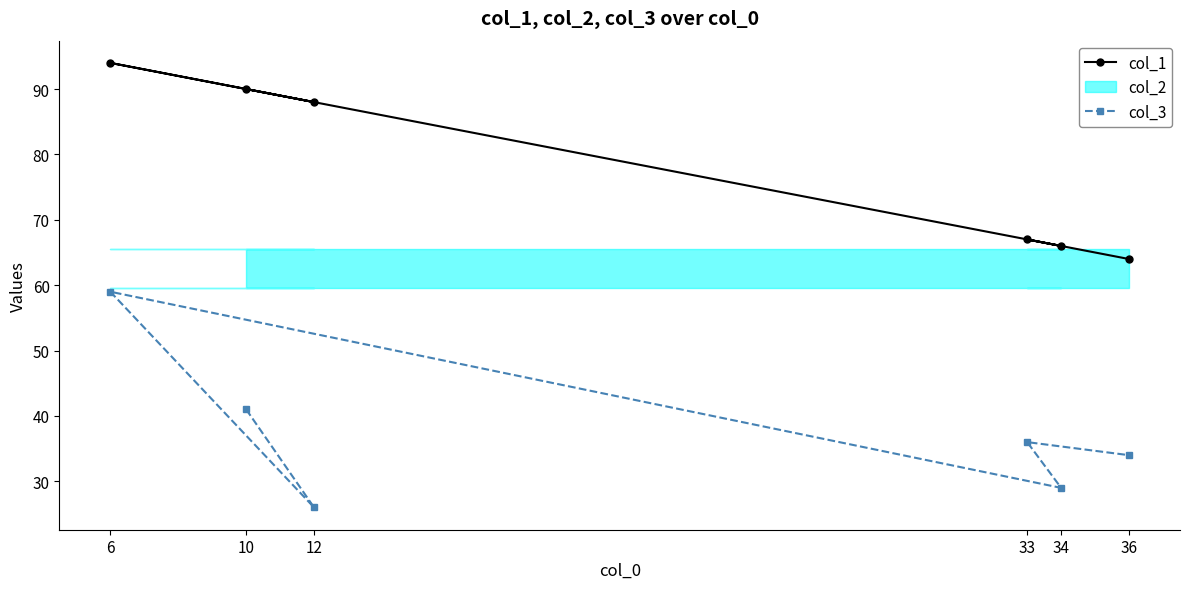

At which label does col_3 reach its peak?

6